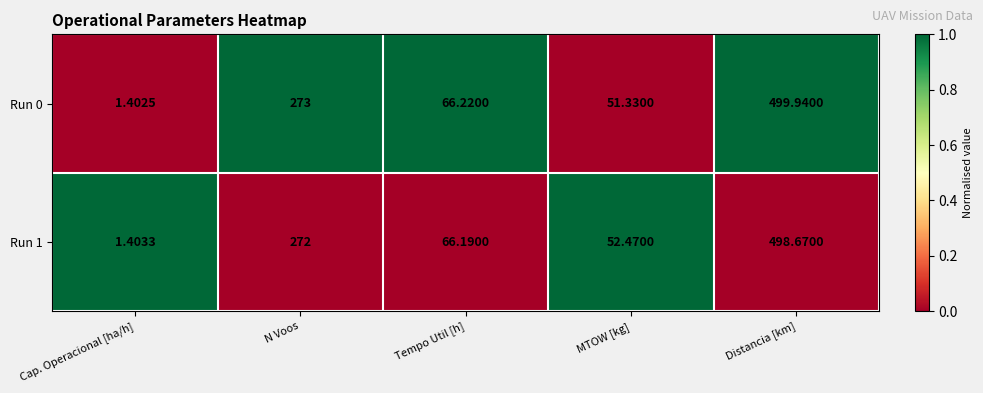

Rank the categories by Run 1 value from highest to lowest.

Distancia [km], N Voos, Tempo Util [h], MTOW [kg], Cap. Operacional [ha/h]